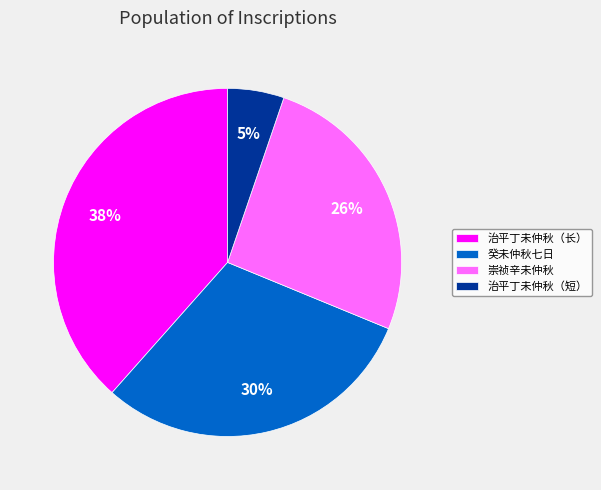

What is the smallest slice in the pie chart?

治平丁未仲秋（短）